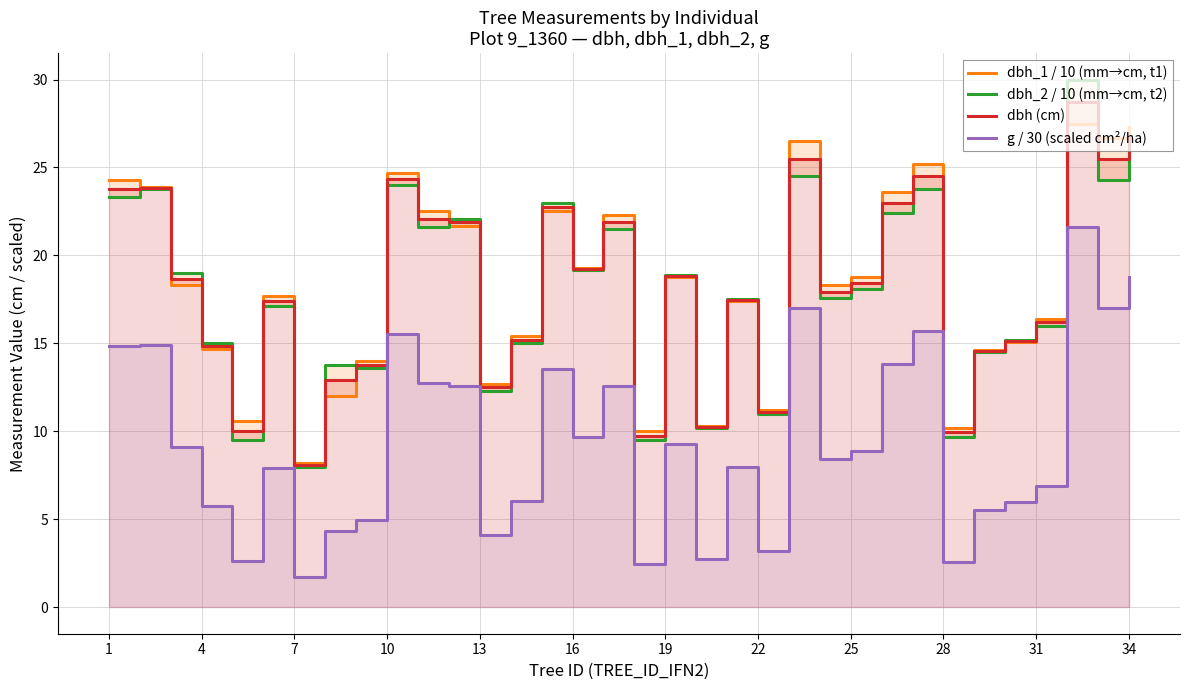

What is the difference between the highest and lowest values at 4?

9.2